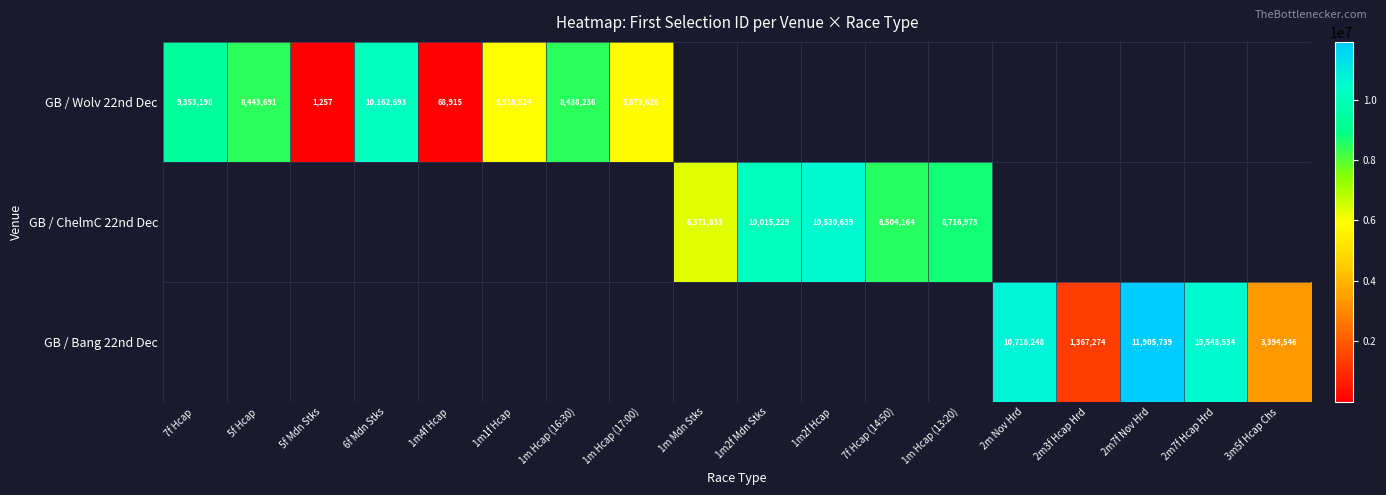

Is it true that GB / ChelmC 22nd Dec equals 11943853 at 1m Hcap (13:20)?

False